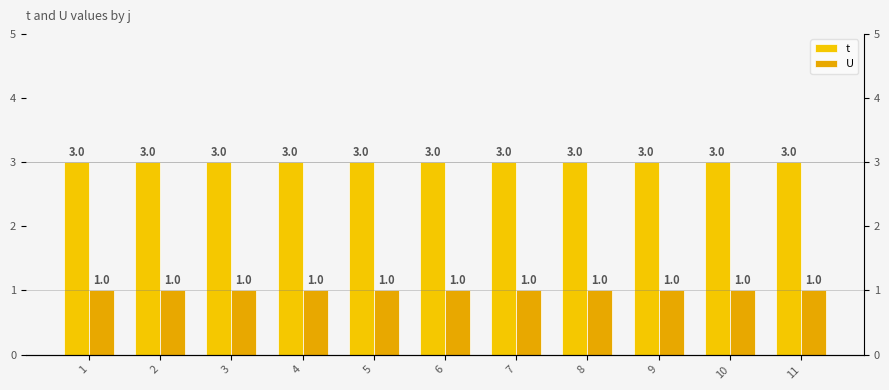

Reading left to right, list all the values displayed in this chart.

t: 3	3	3	3	3	3	3	3	3	3	3
U: 1	1	1	1	1	1	1	1	1	1	1